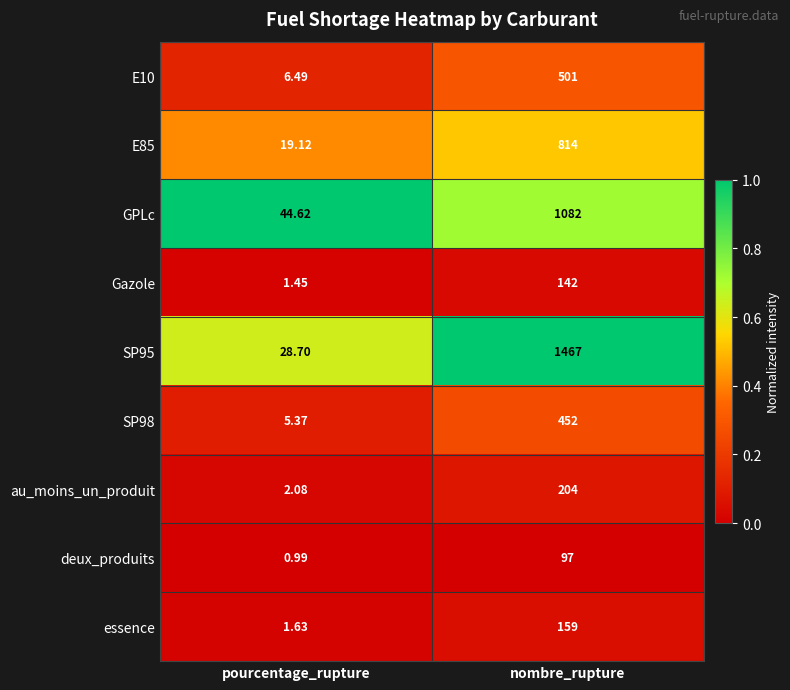

At which category is the sum across all series the highest?

nombre_rupture